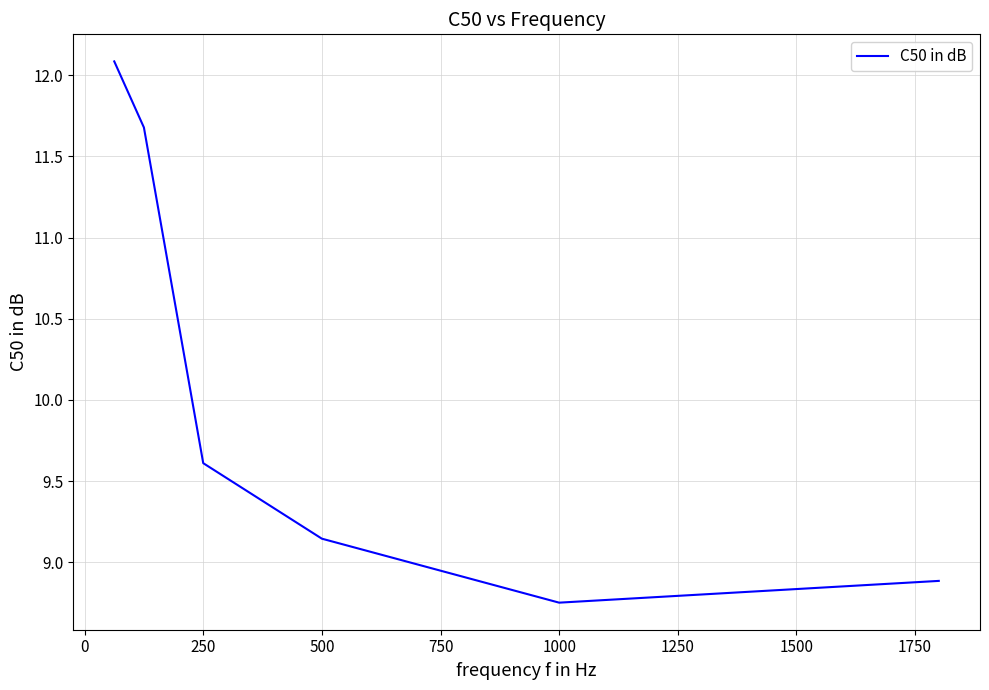

How many interior local valleys (lower than both neighbors) does the data have?

1